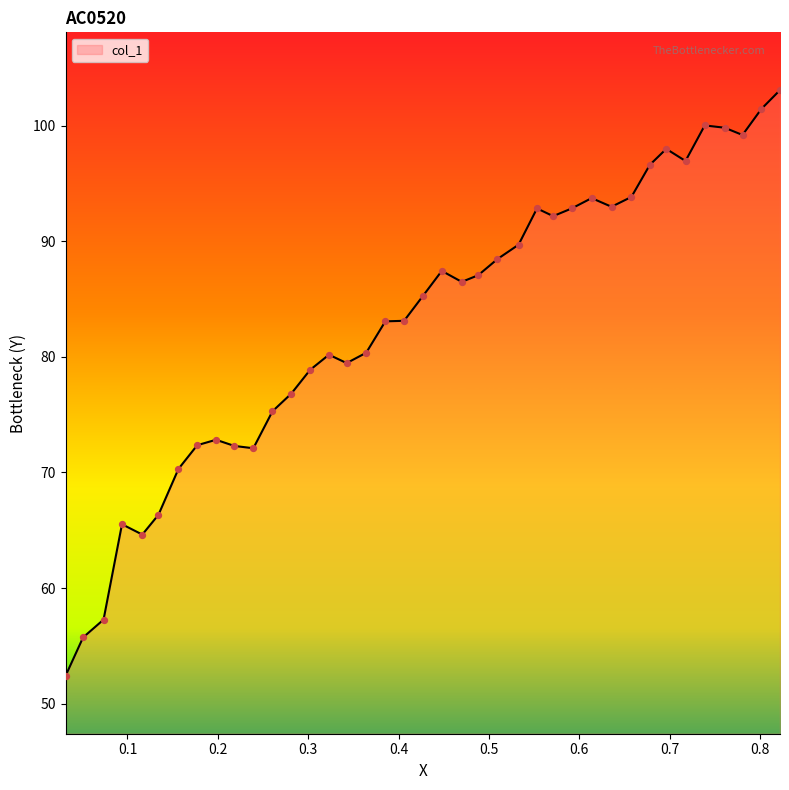

What is the difference between the maximum and minimum values?

50.7